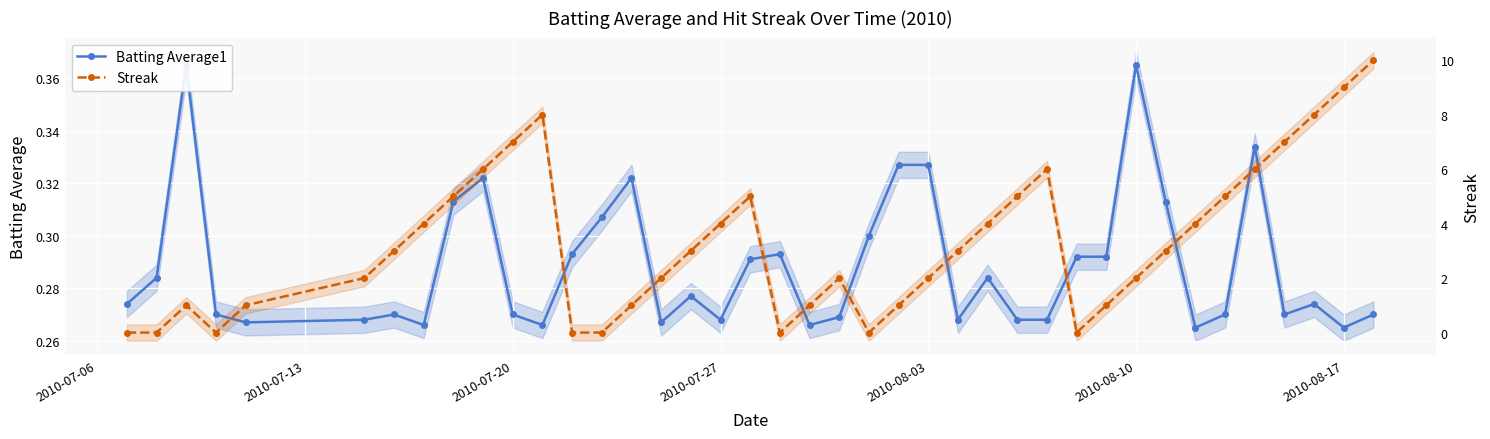

The Streak series shows 7.0 at 2010-07-27. True or false?

False